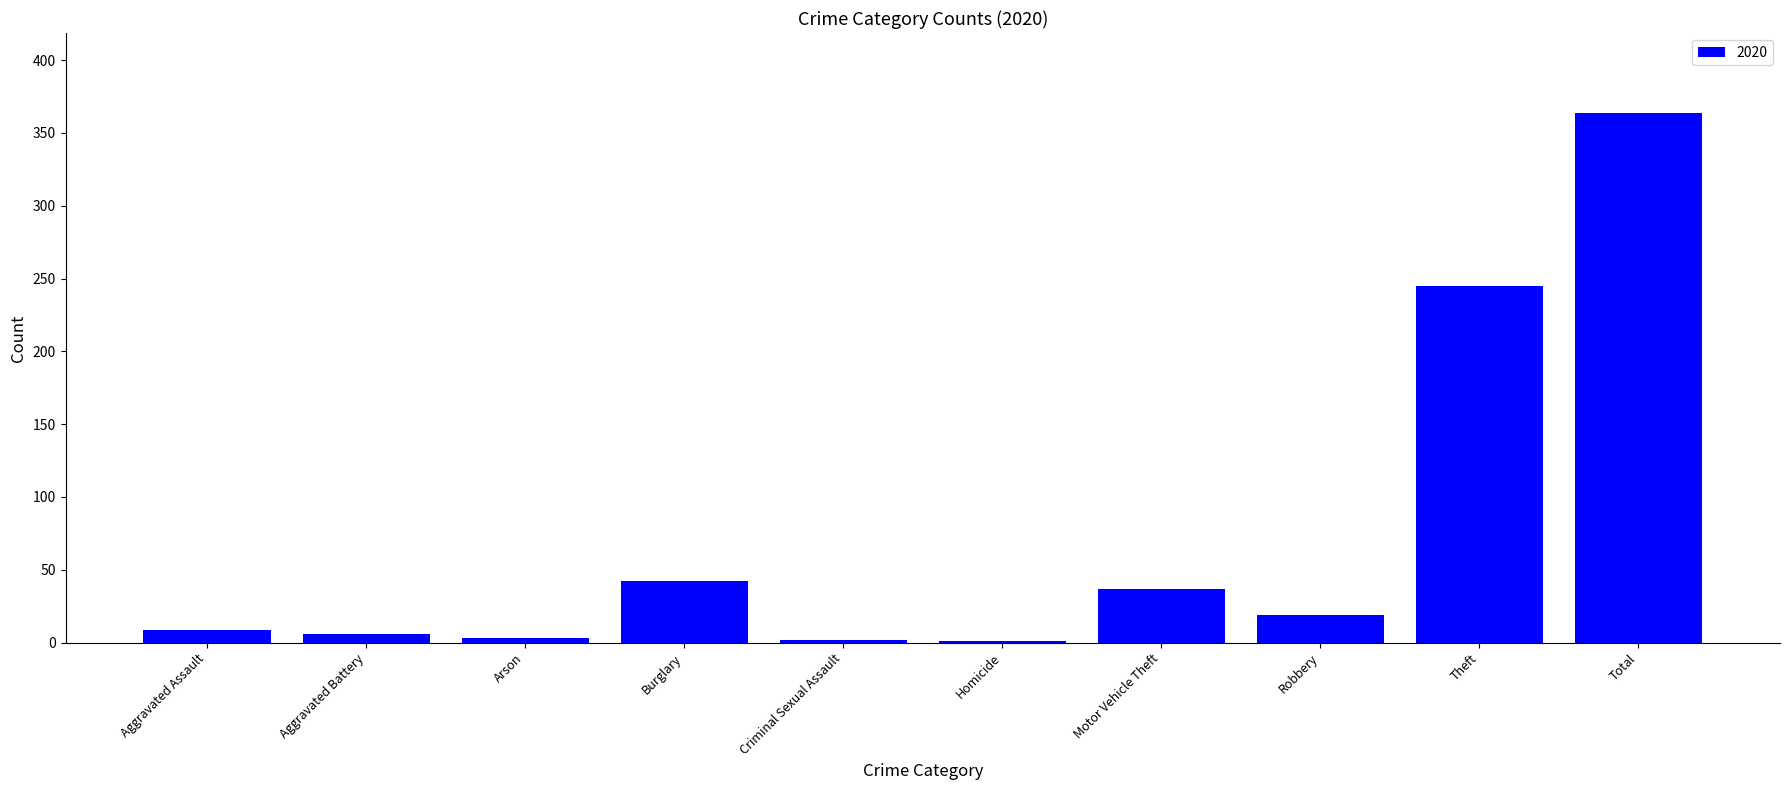

What is the sum of all values?

728